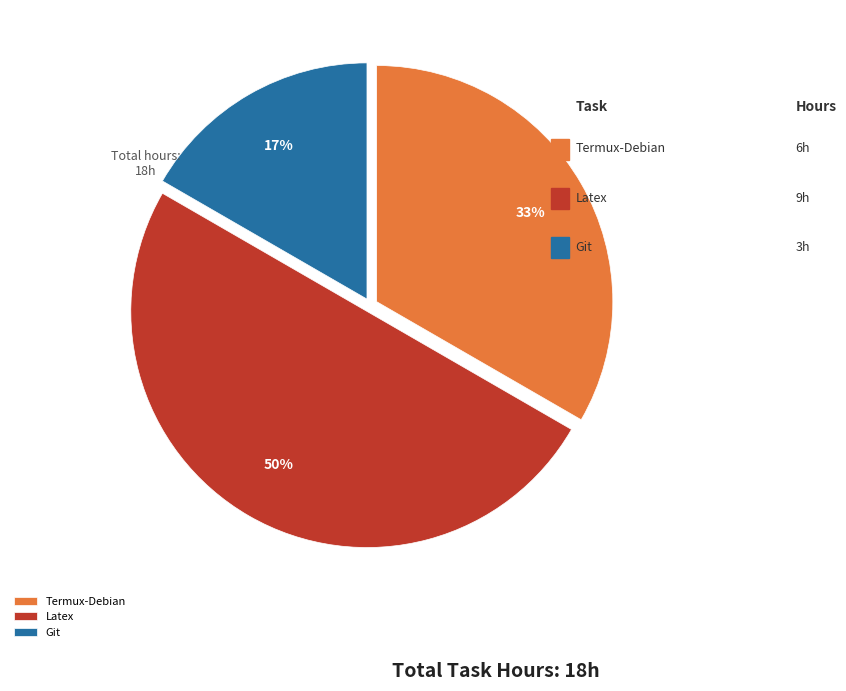

Which slice is the largest?

Latex